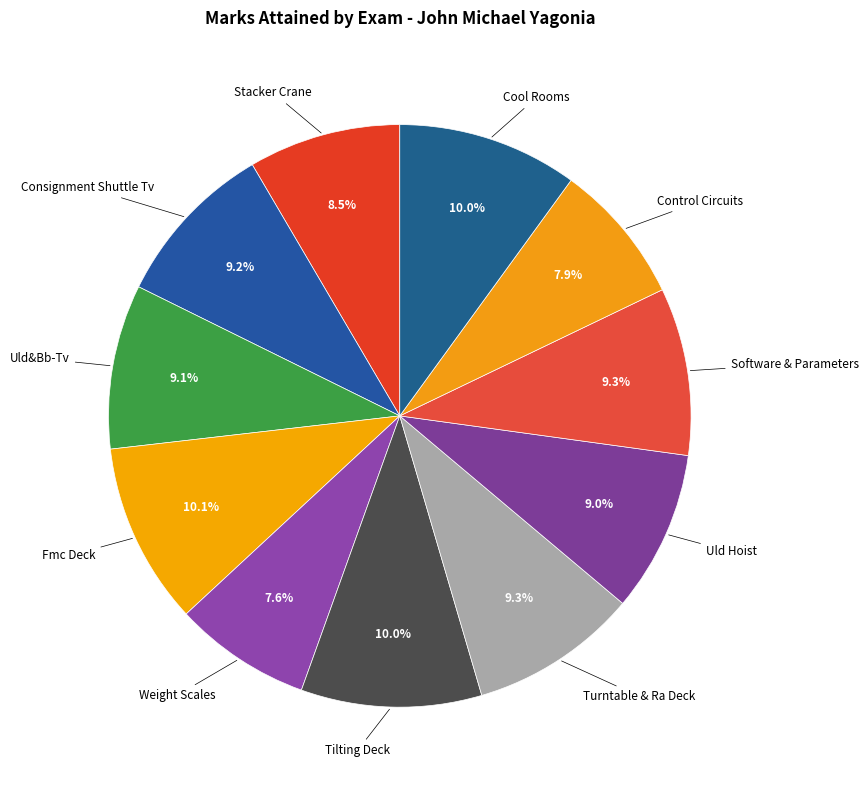

How many segments does this pie chart have?

11